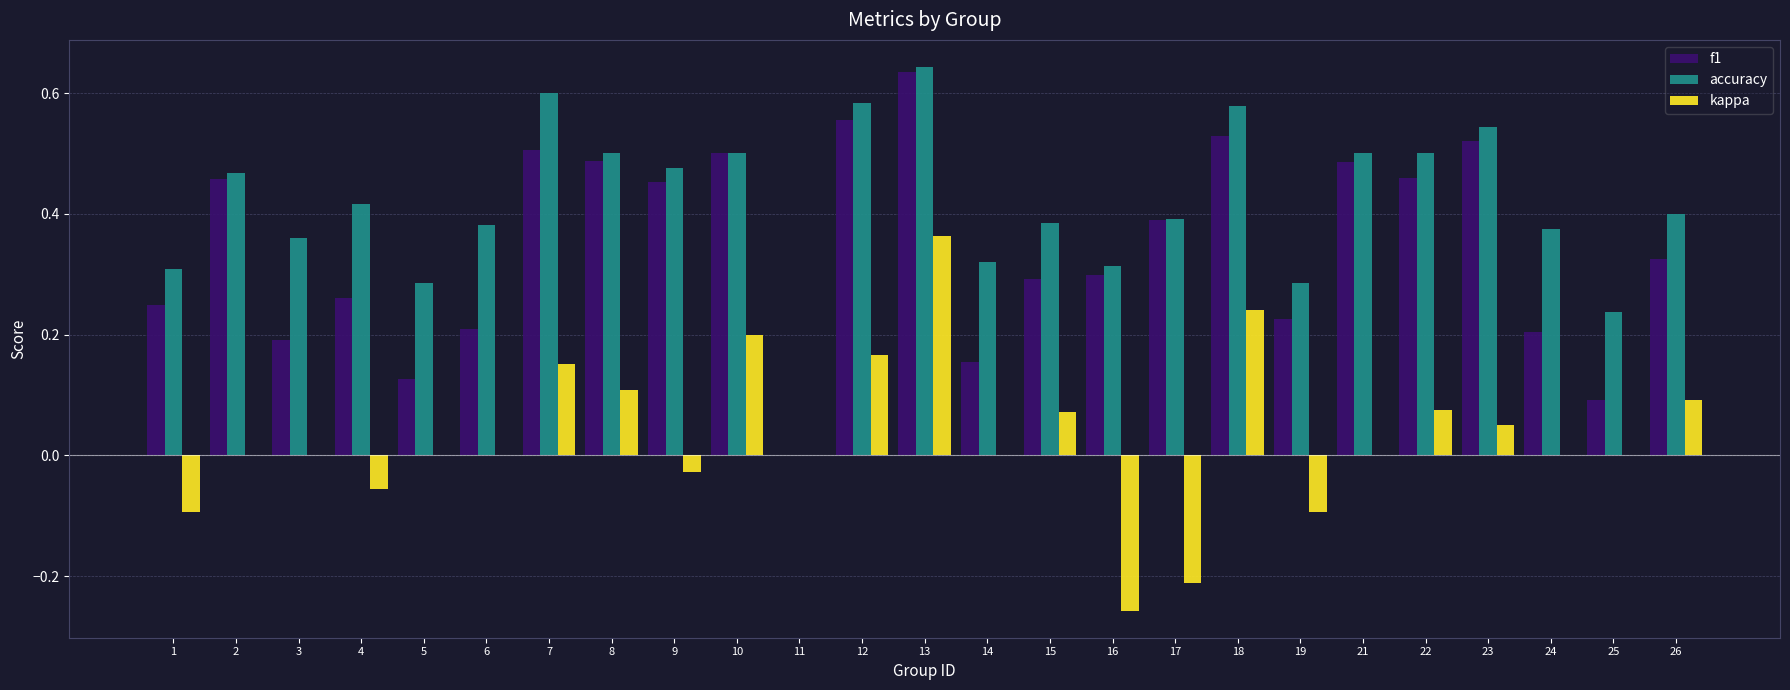

At which category is the sum across all series the highest?

13